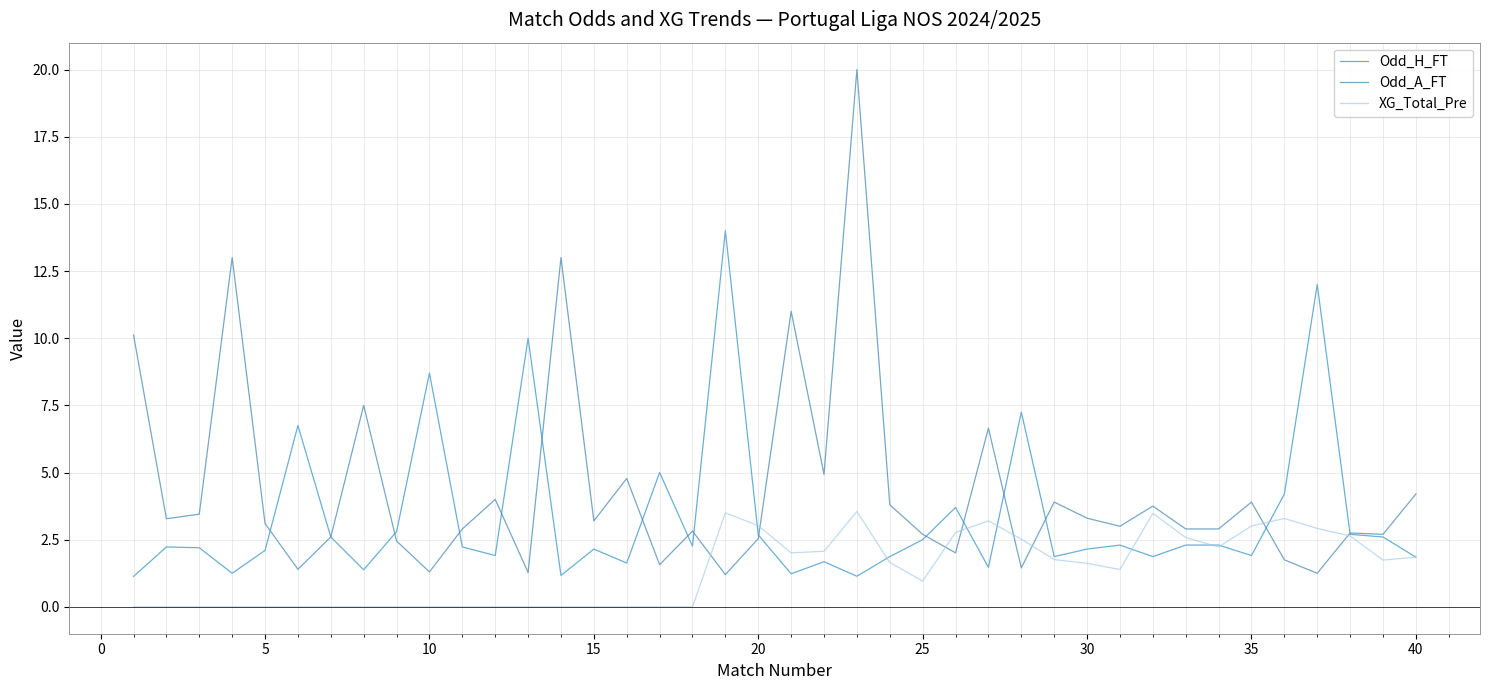

Which series has the largest total across all categories?

Odd_A_FT